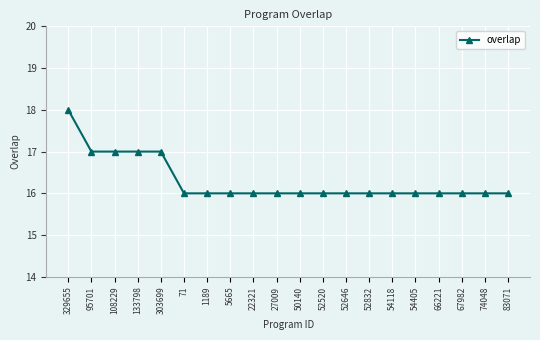

Reading left to right, what are all the values shown in this chart?

329655=18	95701=17	108229=17	133798=17	303699=17	71=16	1189=16	5665=16	22321=16	27009=16	50140=16	52520=16	52646=16	52832=16	54118=16	54405=16	66221=16	67982=16	74048=16	83071=16